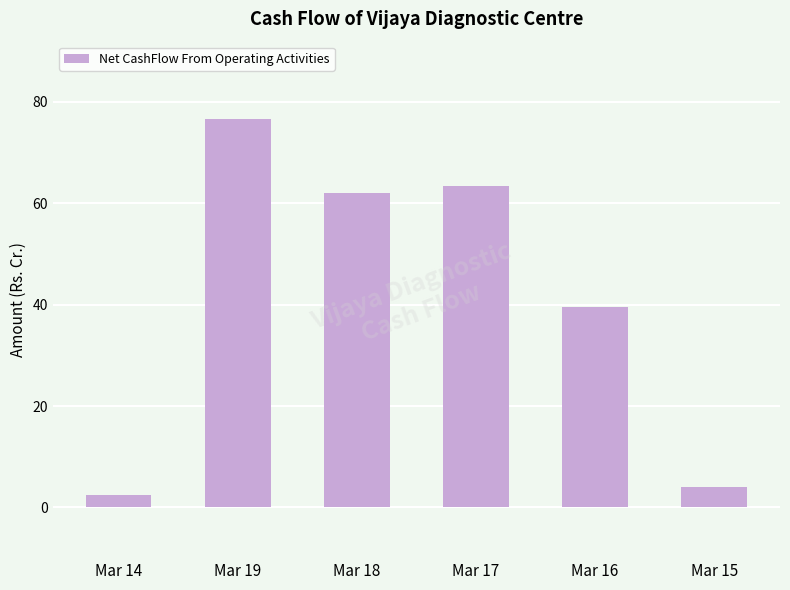

What is the change in value from Mar 16 to Mar 15?

-35.4